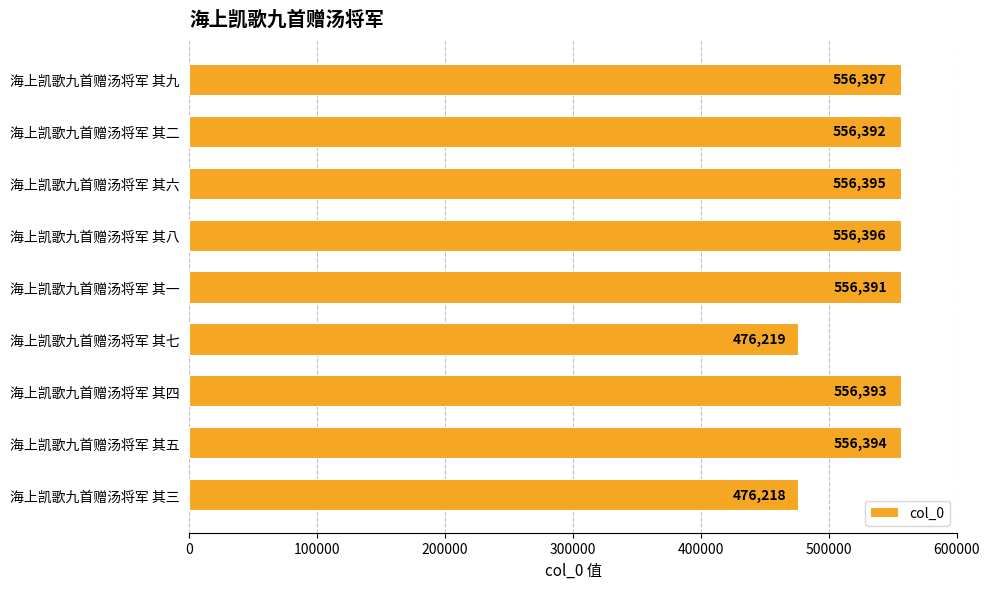

What is the smallest value displayed?

476218